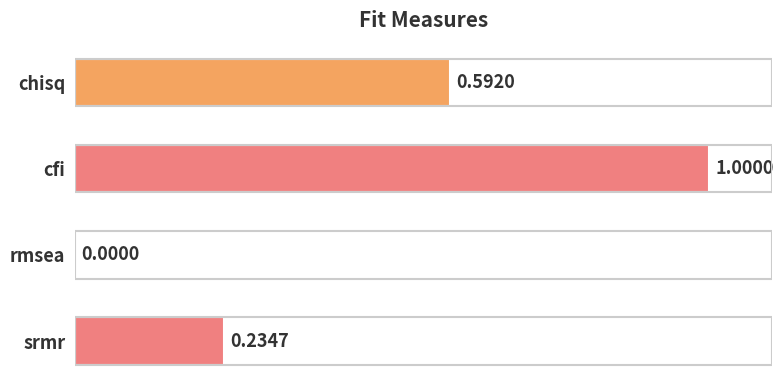

At which label is the value closest to 0?

rmsea